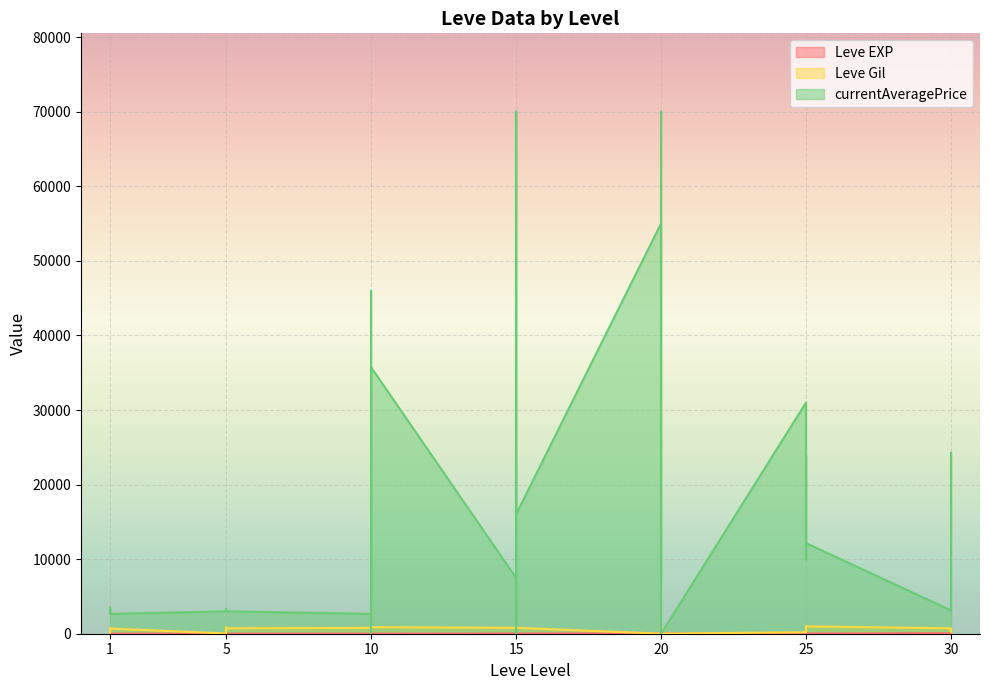

What is the value of the currentAveragePrice point at the 3rd from the left?

3307